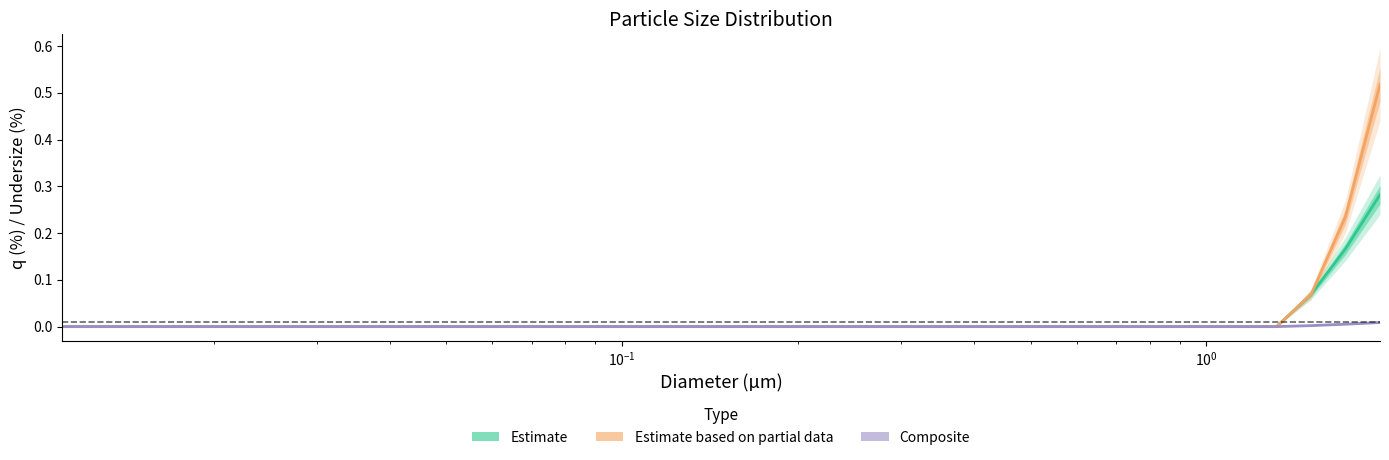

The value of Estimate (LOC-M) at $\mathdefault{10^{-2}}$ is -0.1. True or false?

False